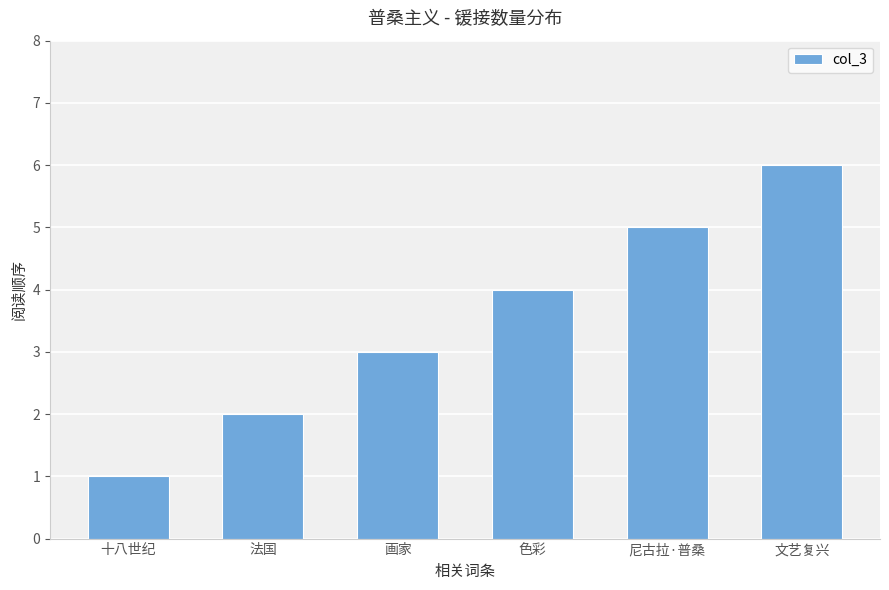

What is the greatest value displayed?

6